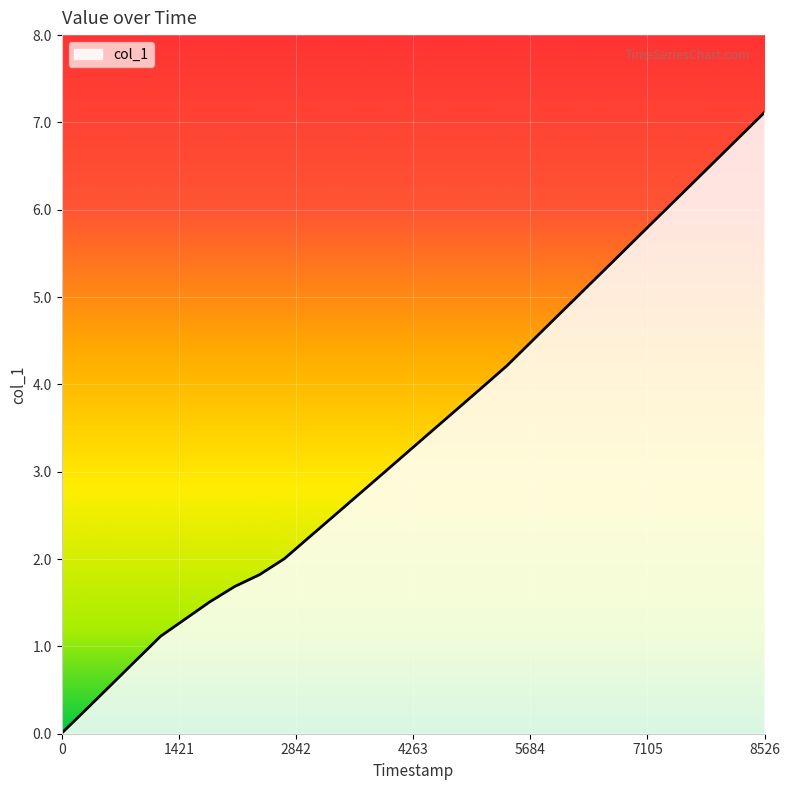

What is the greatest value displayed?

7.1